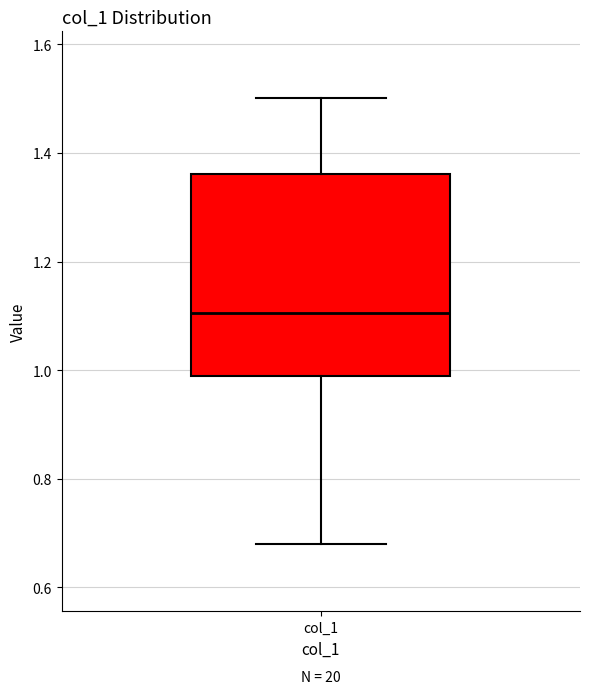

Where does the median line of the box for col_1 sit on the y-axis? The values are not printed on the chart, so give them approximately, as read against the axis.

1.10